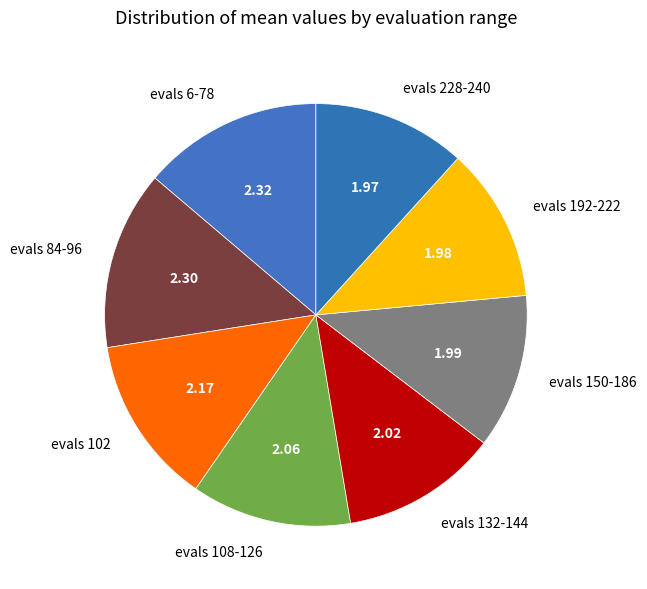

Does any single category account for the majority?

No